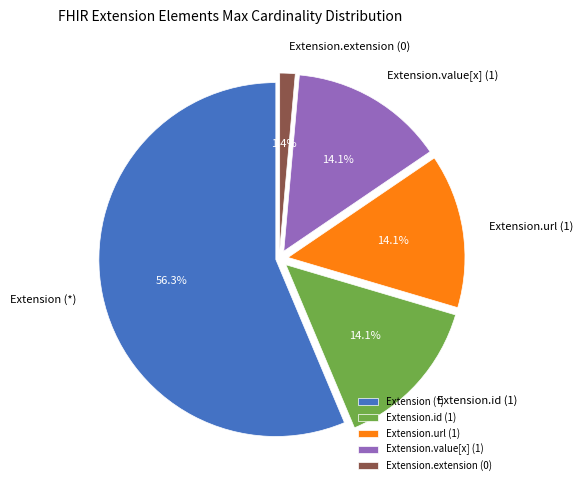

Does any single category account for the majority?

Yes